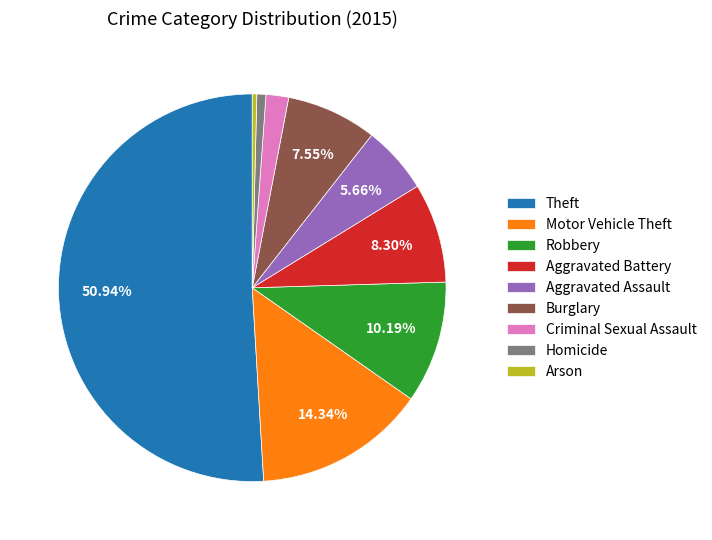

The Theft slice represents 51% of the pie. True or false?

True